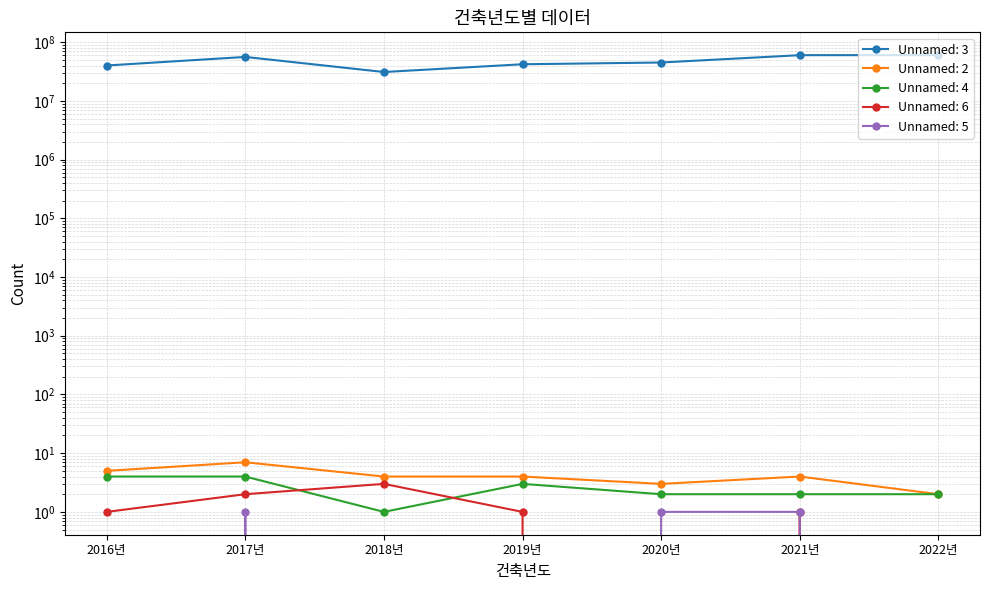

What position from the left is 2019년?

4